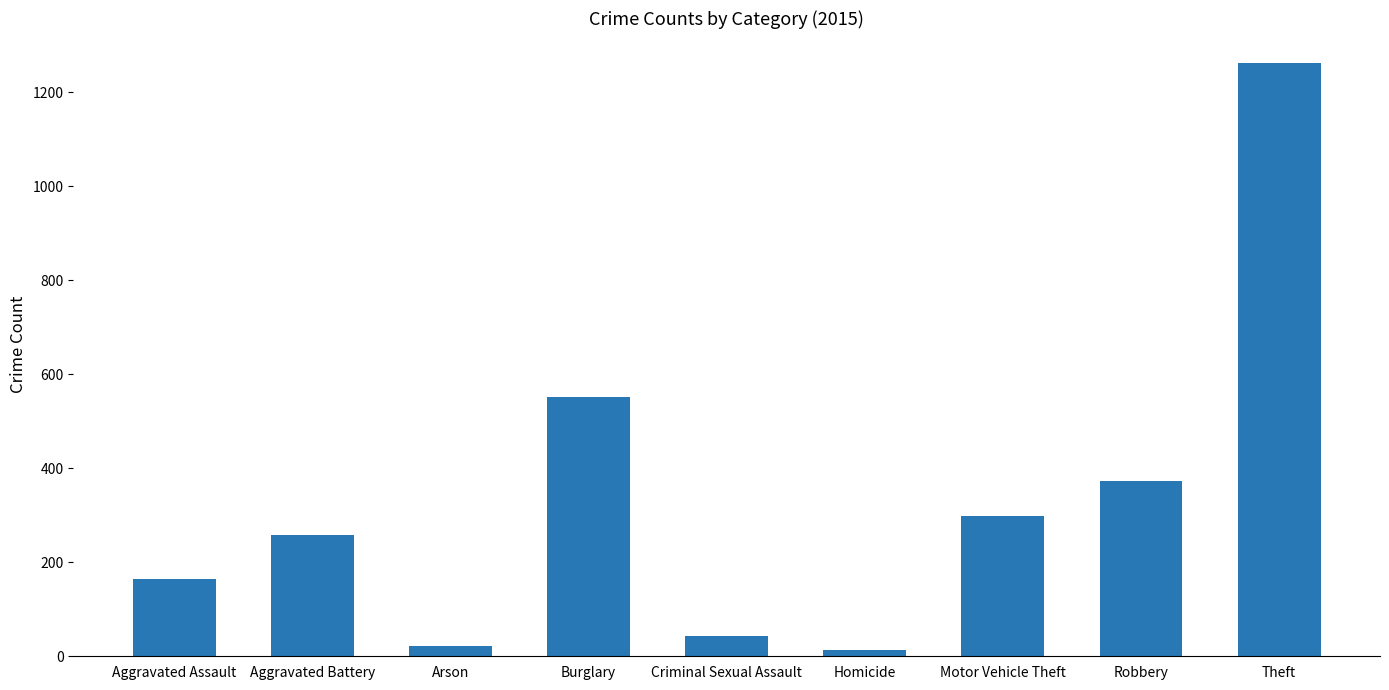

What is the greatest value displayed?

1263